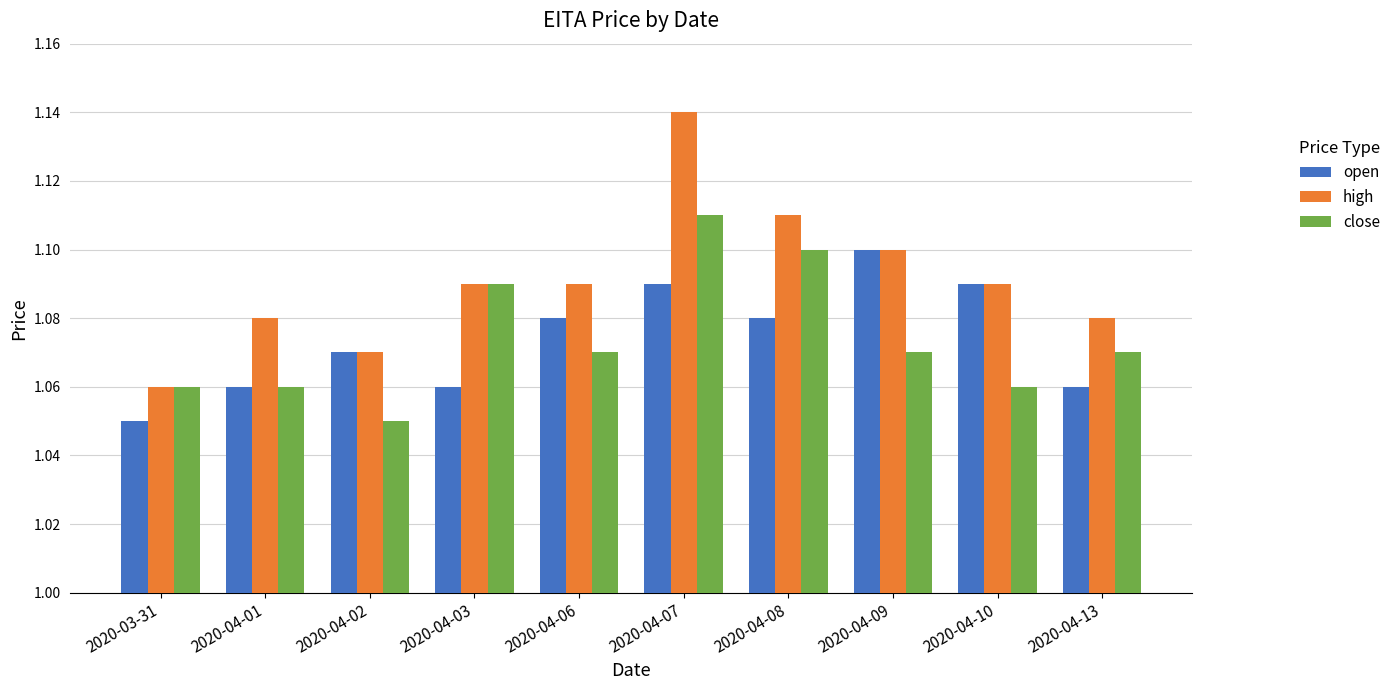

What are all the series names shown in the legend?

open, high, close